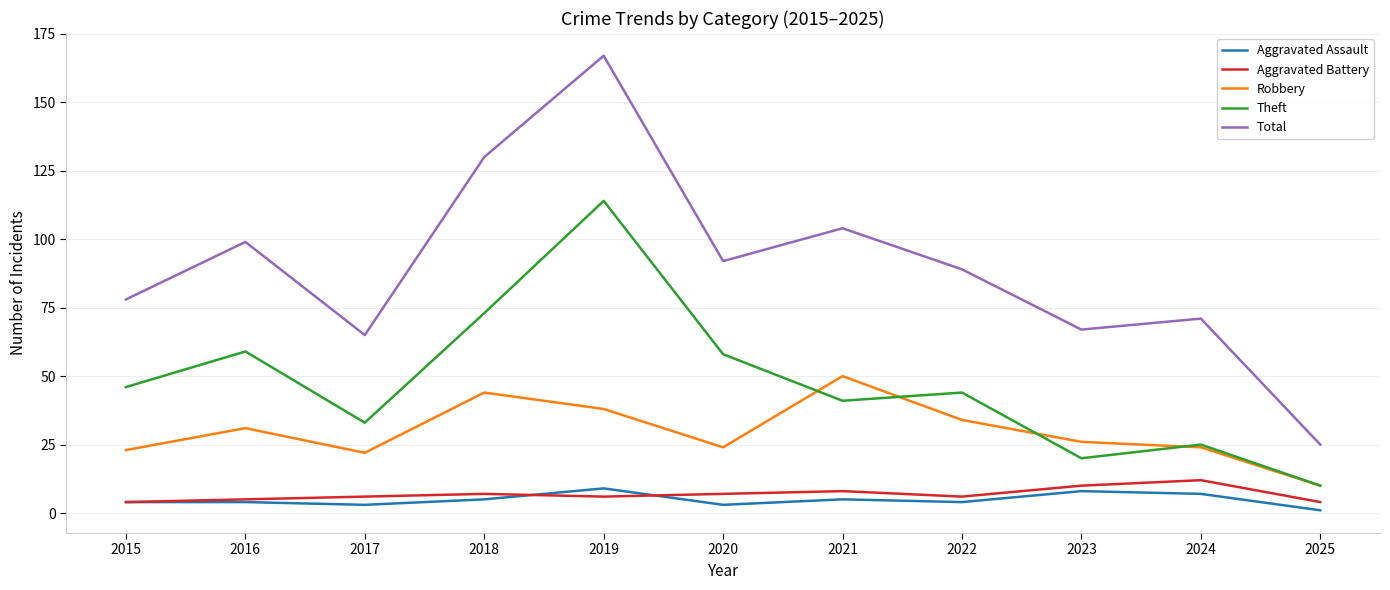

True or false: Theft and Total intersect in this chart.

False